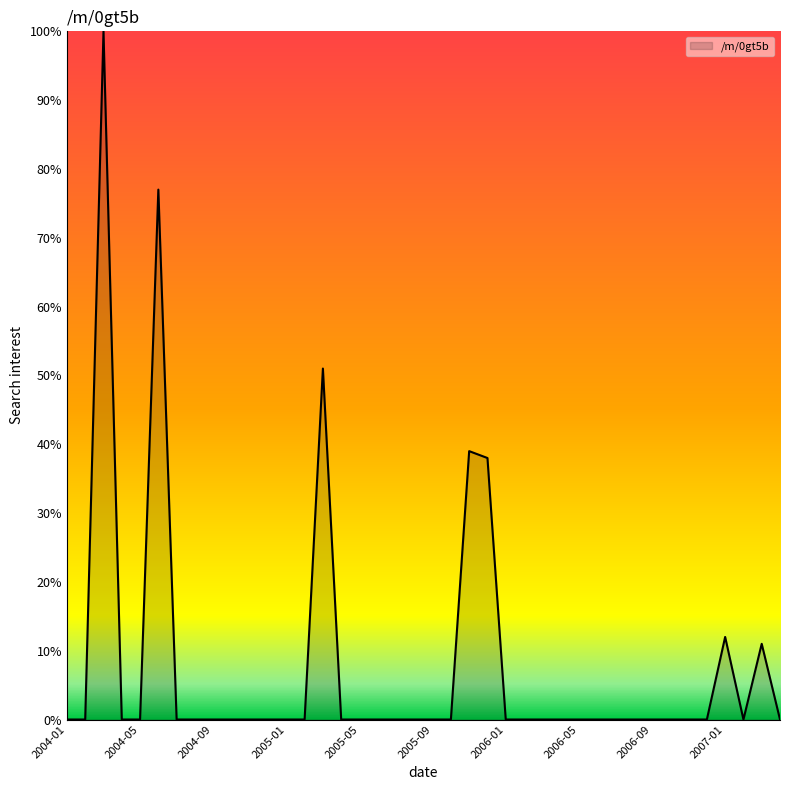

What is the average value?

8